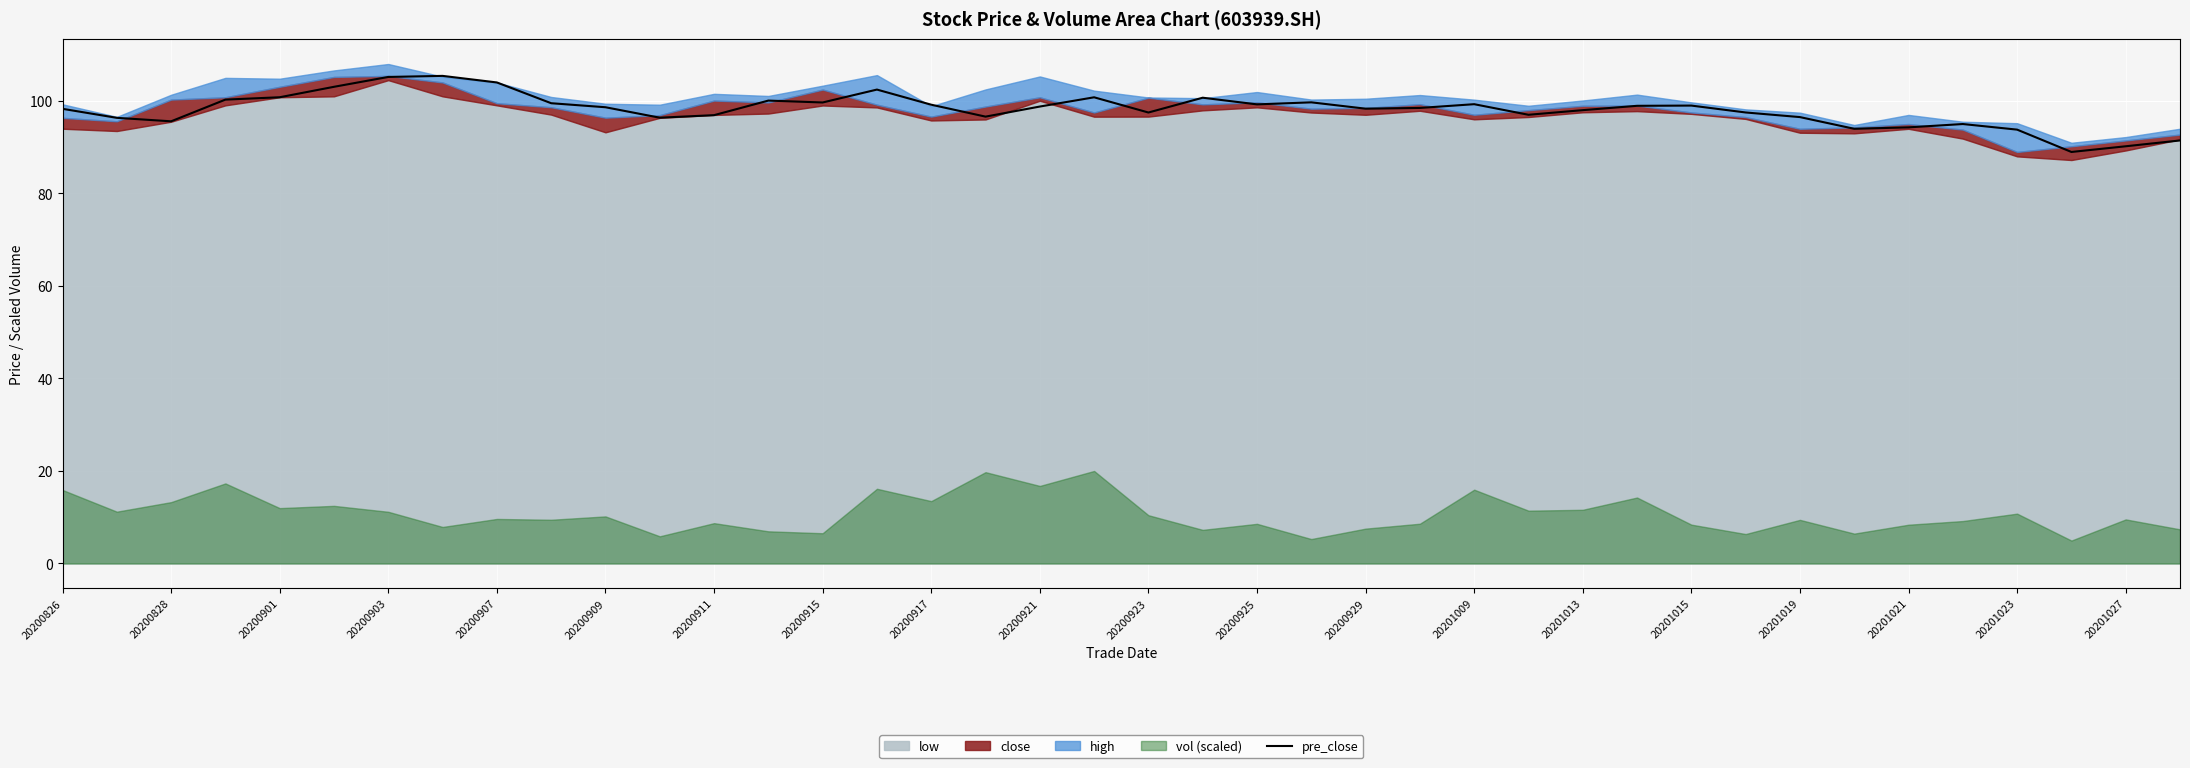

How many points are lower than both their immediate neighbors (excluding endpoints)?

10